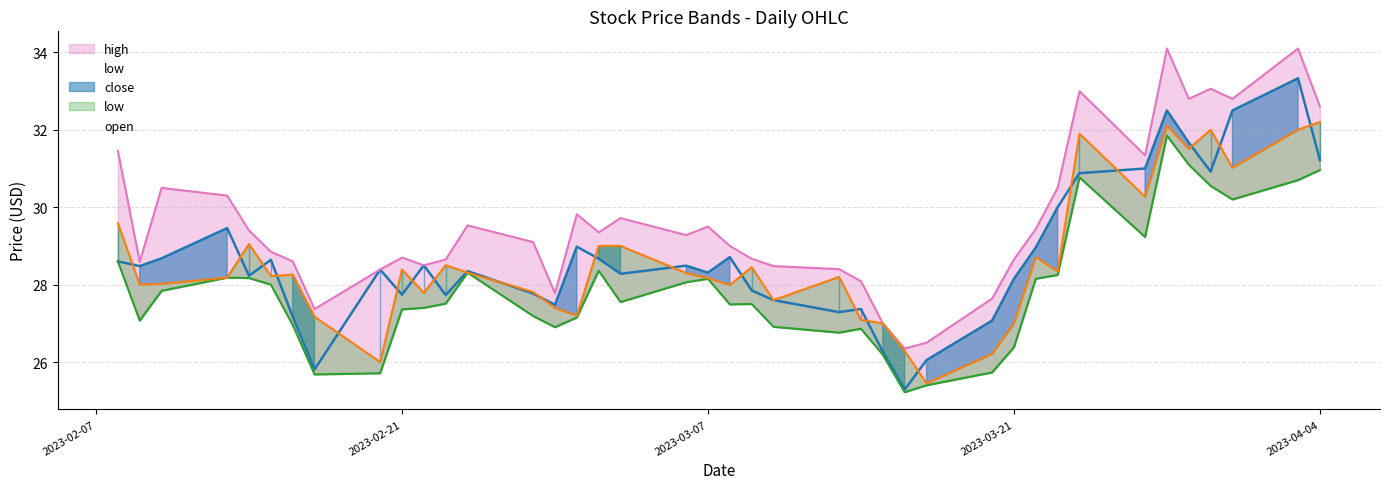

What is the approximate value of close at 2023-03-02?

28.7